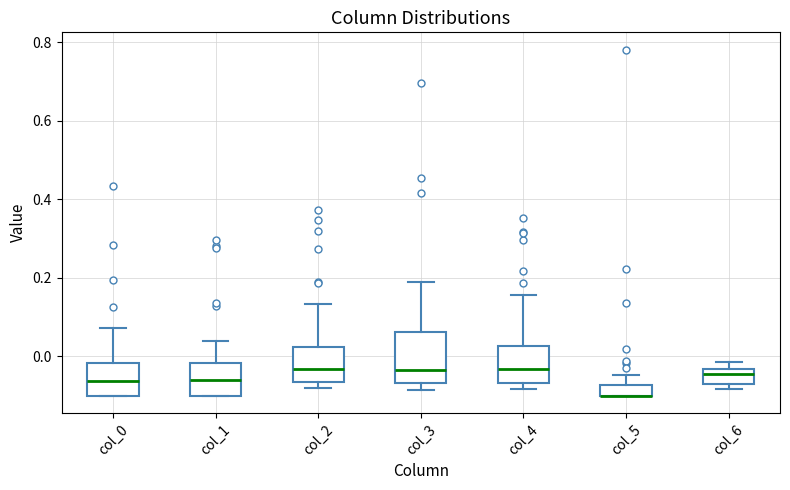

Comparing the boxes themselves (not the whiskers), which one is the tallest?

col_3